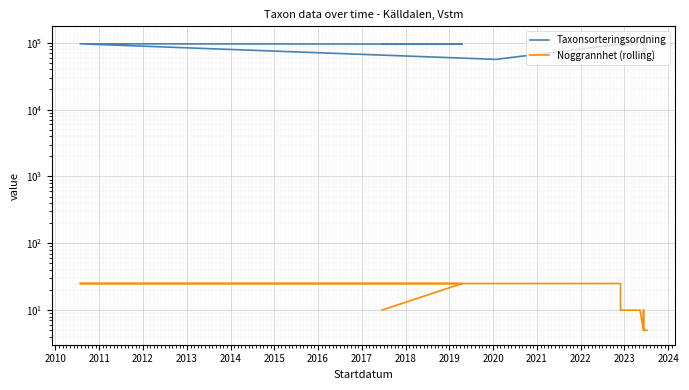

What is the total value across all series at 2015?

95529